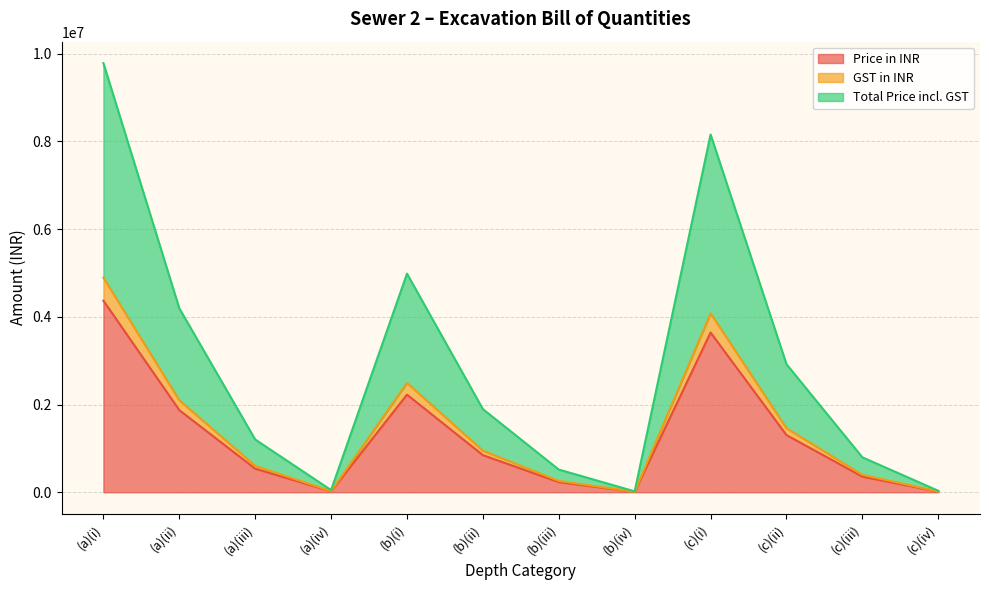

What is the label of the 1st point from the left?

(a)(i)